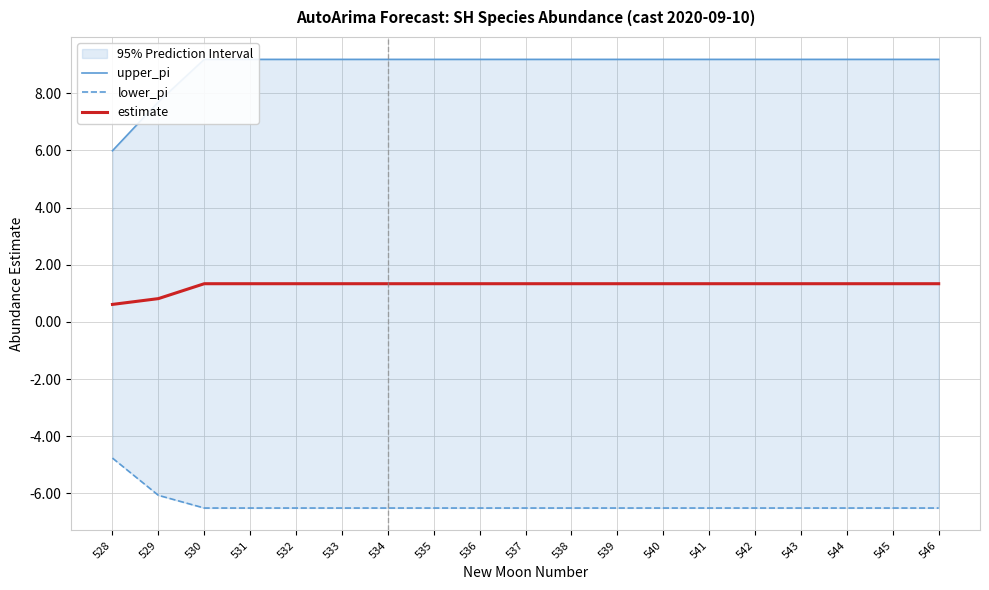

True or false: upper_pi and estimate intersect in this chart.

False